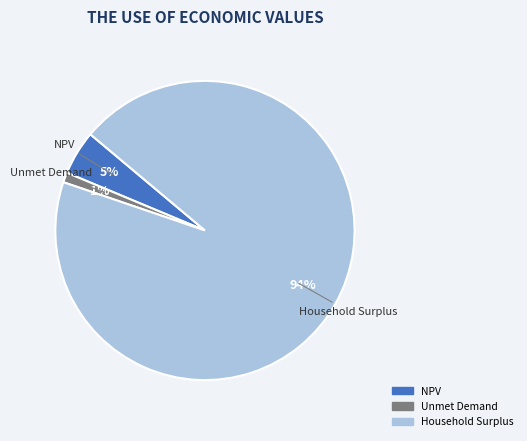

To the nearest percent, what is the combined percentage of Household Surplus and NPV?

99%